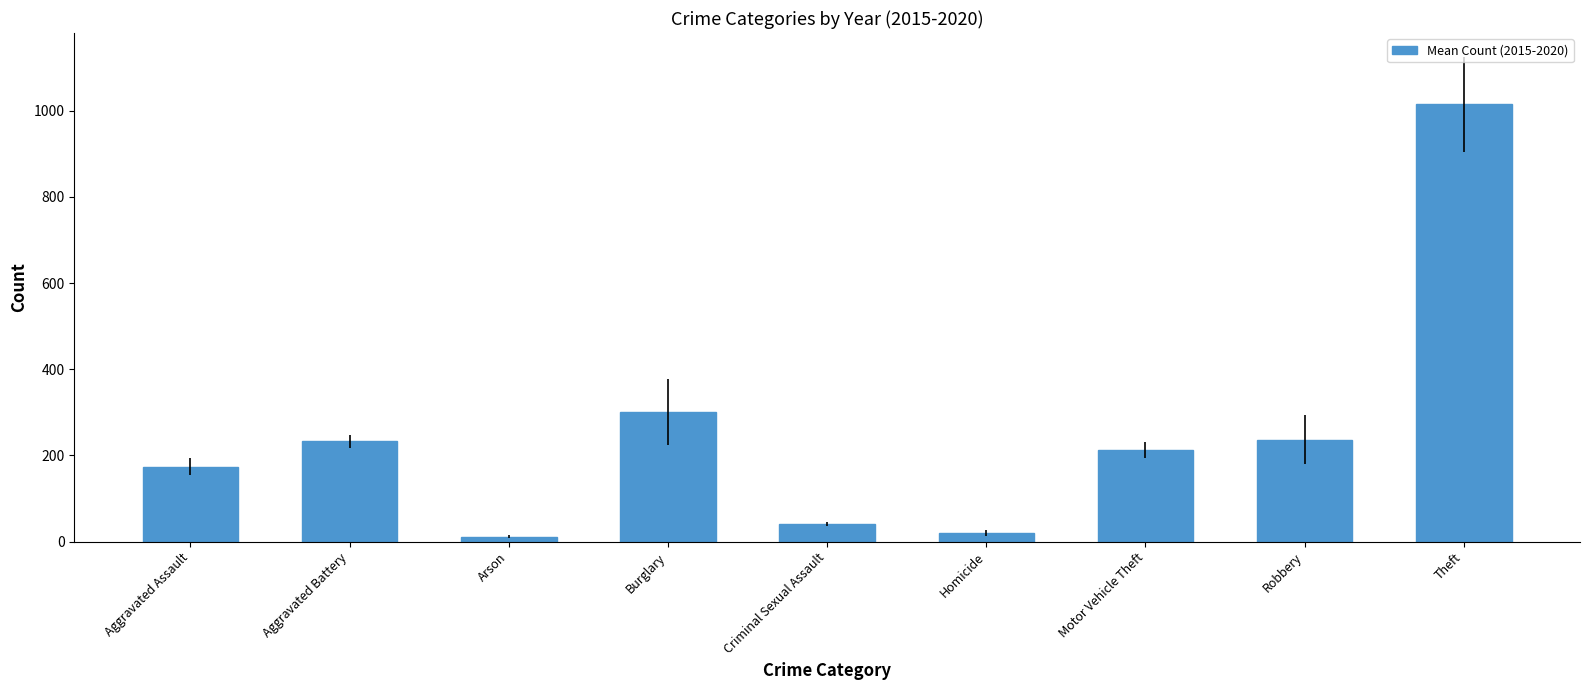

Count the number of values greater than 213.

5